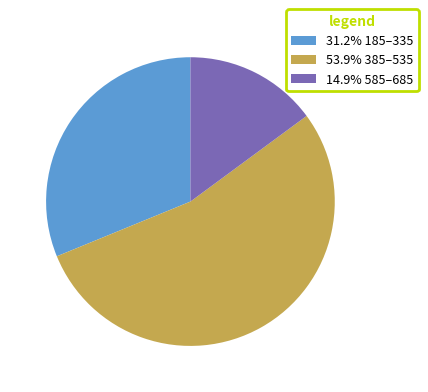

Approximately how many times larger is the value at 53.9% 385–535 compared to 31.2% 185–335?

1.7